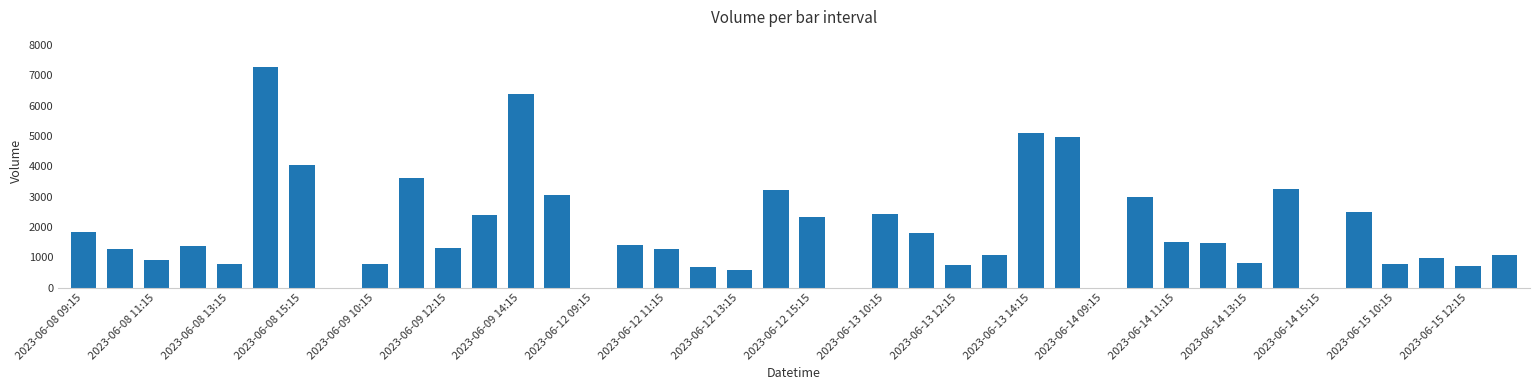

How many data points does each series have?

40